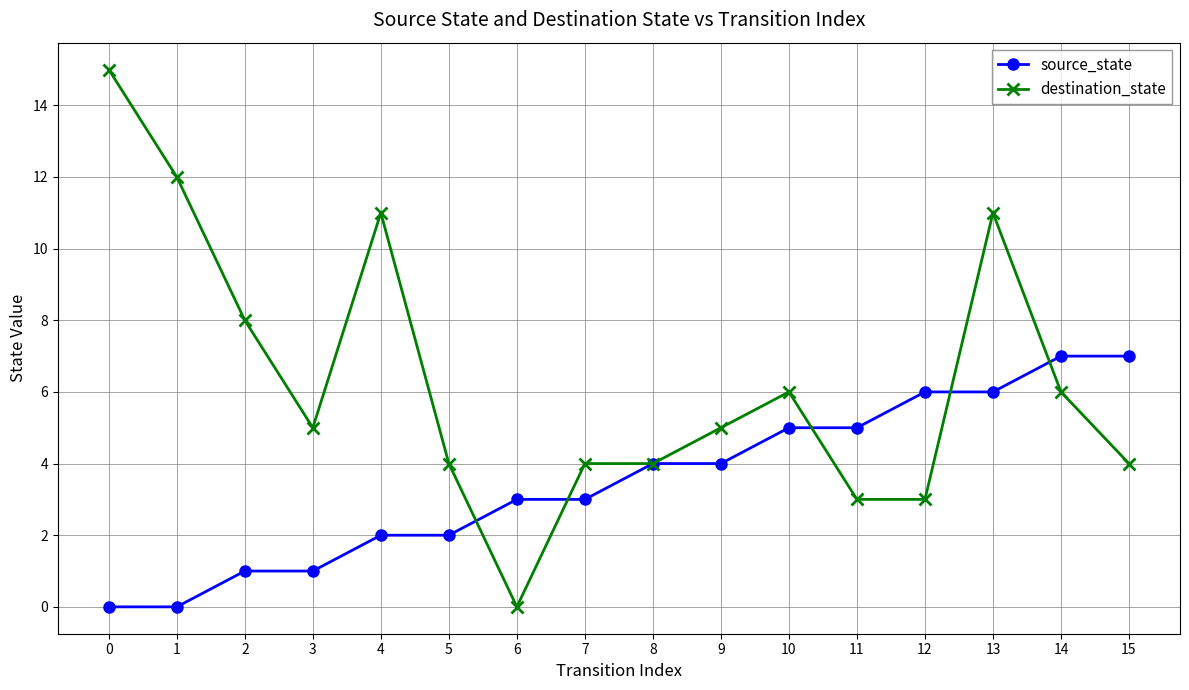

Which series has the largest total across all categories?

destination_state